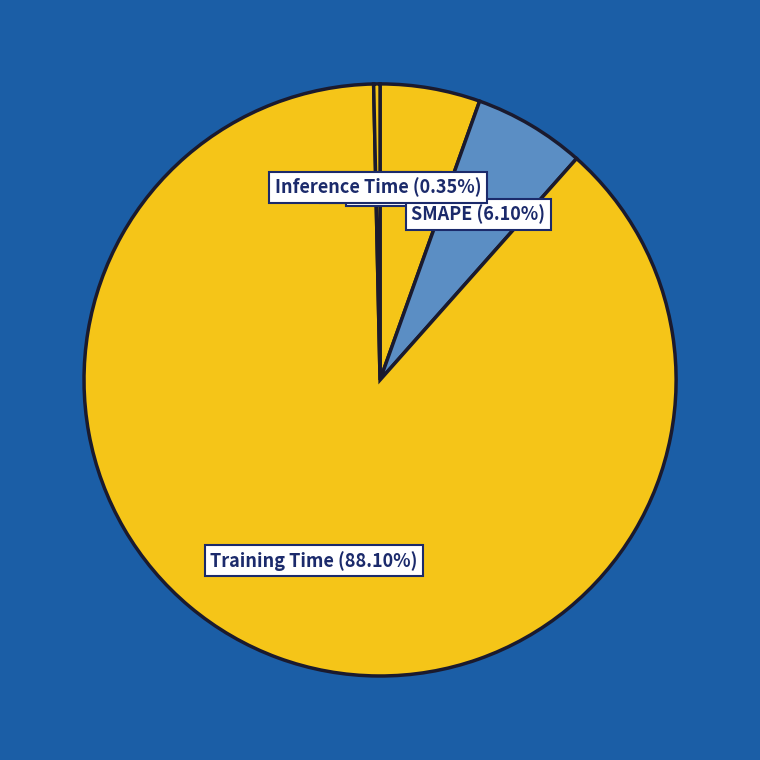

Which has a higher value, MAPE or Training Time?

Training Time